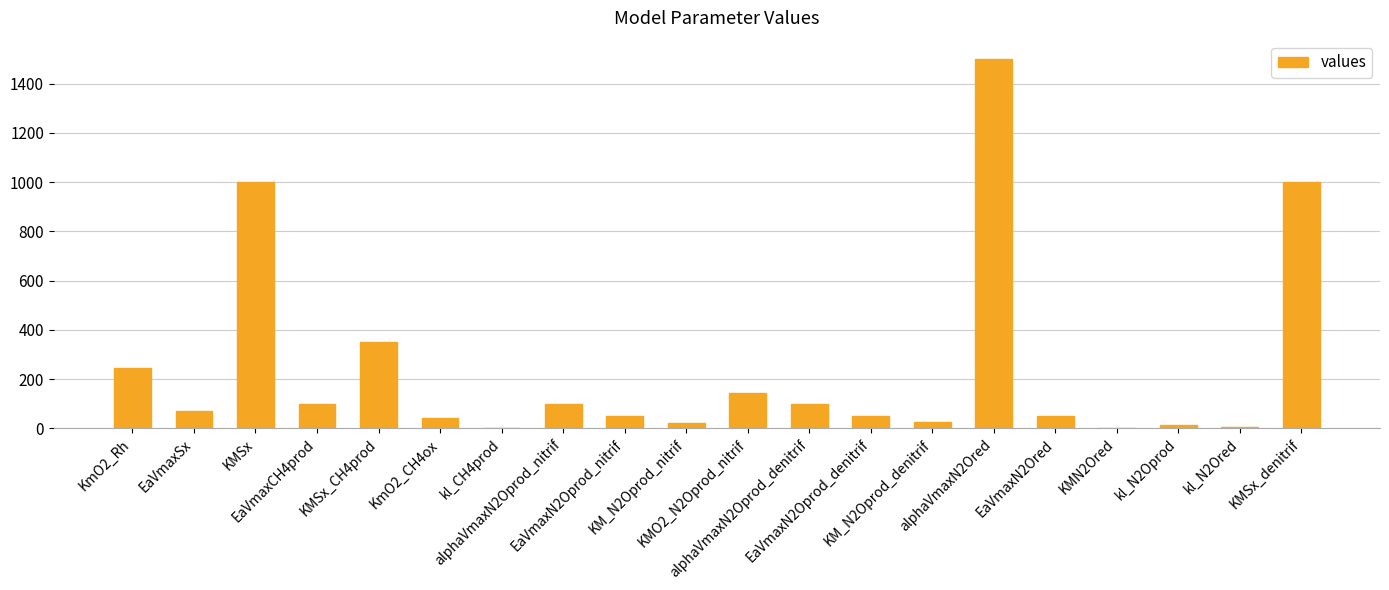

What is the sum of the values at alphaVmaxN2Ored and KM_N2Oprod_denitrif?

1526.0